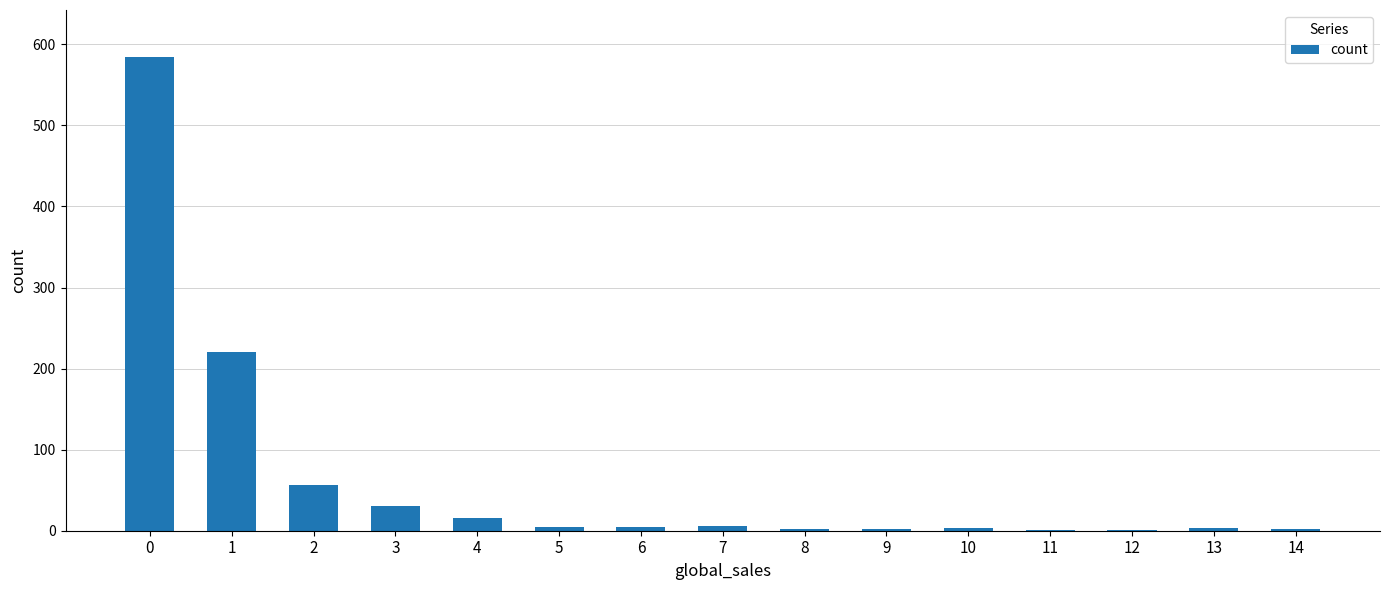

What is the maximum value shown in the chart?

584